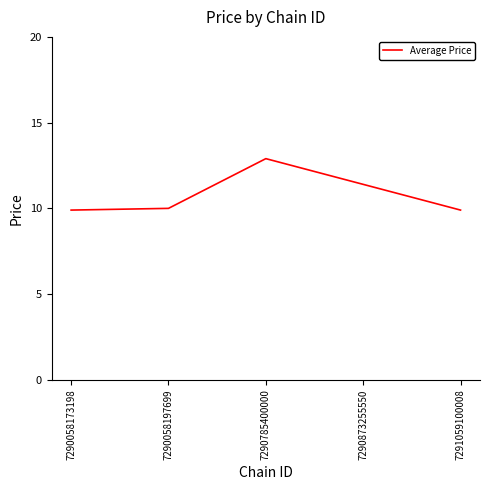

Reading left to right, list all the values displayed in this chart.

9.9	10.0	12.9	11.4	9.9